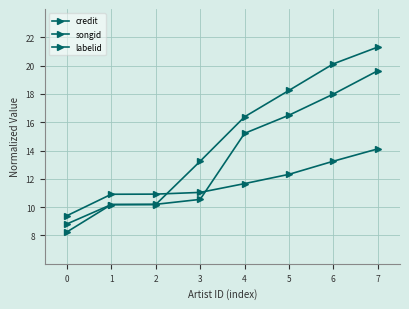

What is the sum of all songid values?

108.5